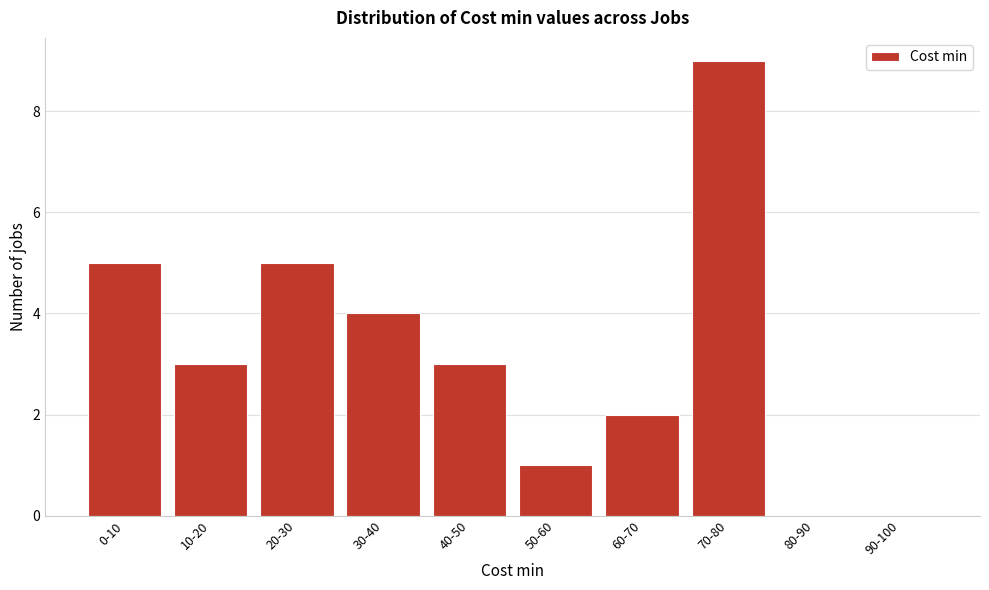

Reading right to left, extract all data points from this chart.

90-100=0	80-90=0	70-80=9	60-70=2	50-60=1	40-50=3	30-40=4	20-30=5	10-20=3	0-10=5